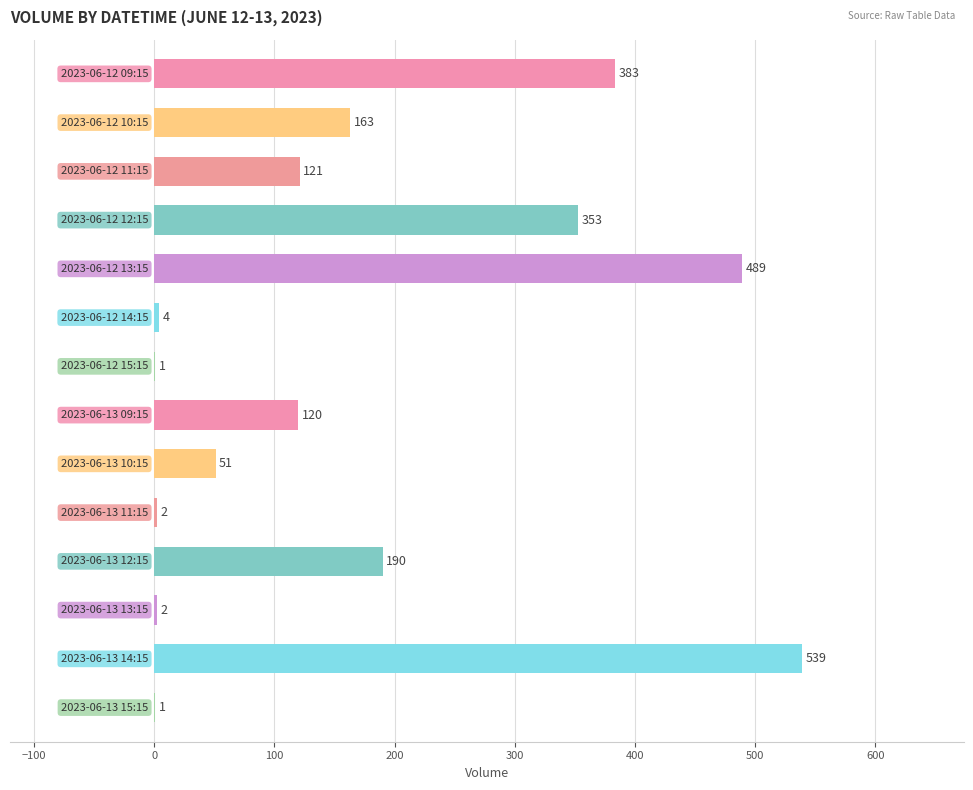

What is the maximum value shown in the chart?

539